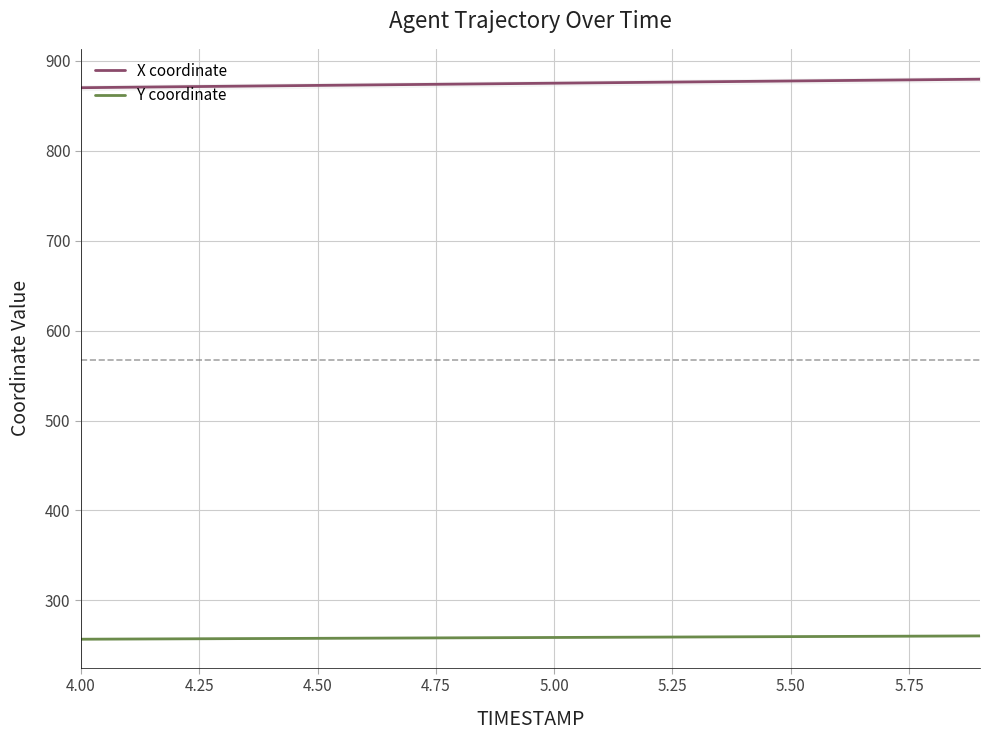

What is the maximum value shown in the chart?

879.7